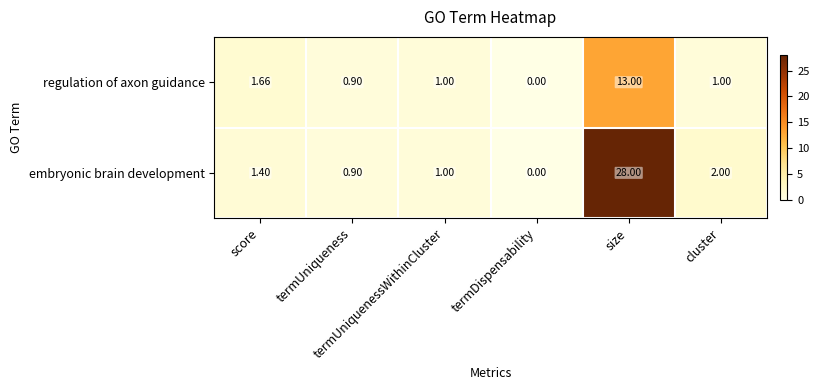

Which series has the largest range (max minus min)?

embryonic brain development